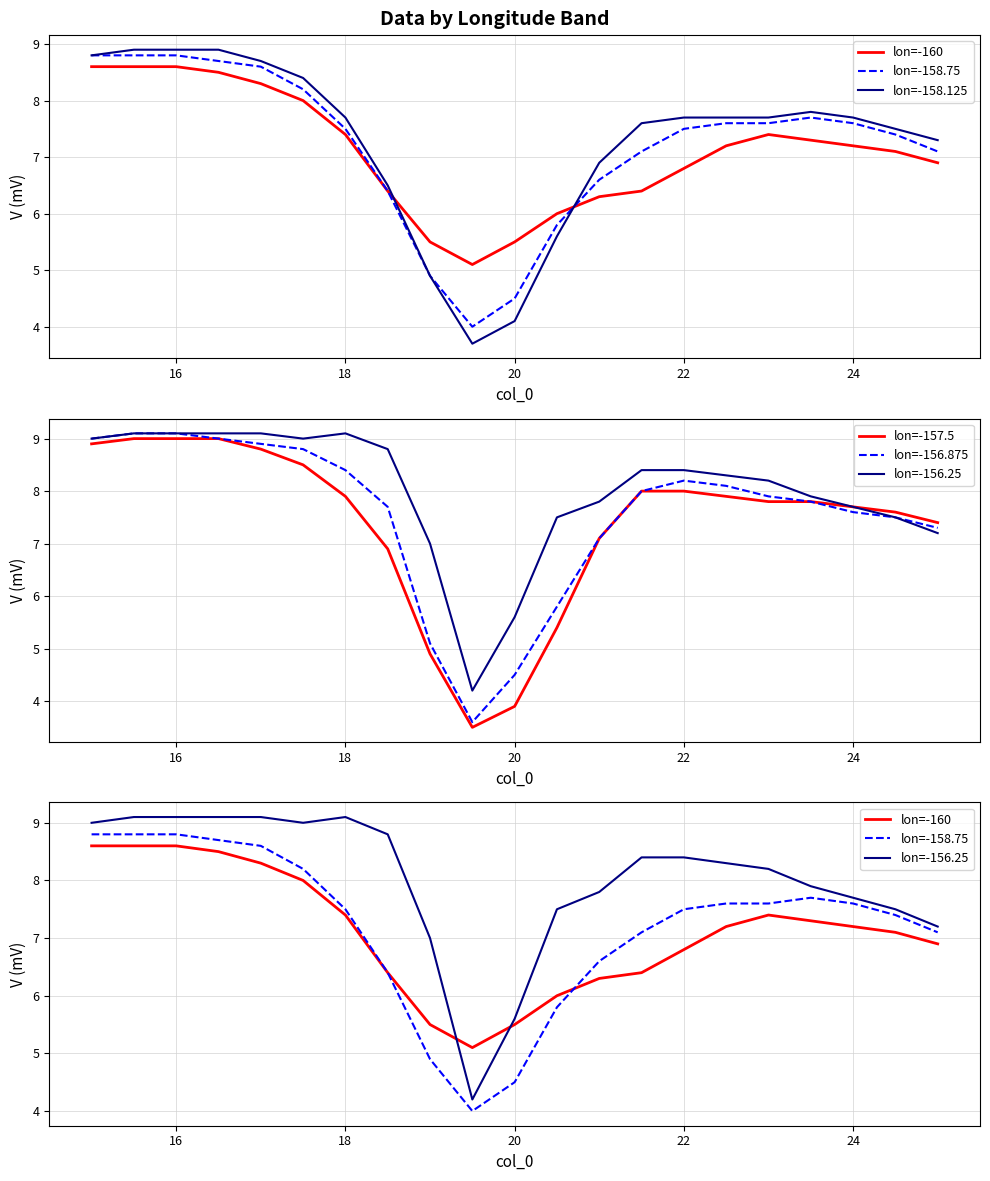

True or false: lon=-156.25 has more than 1 interior local peaks.

False